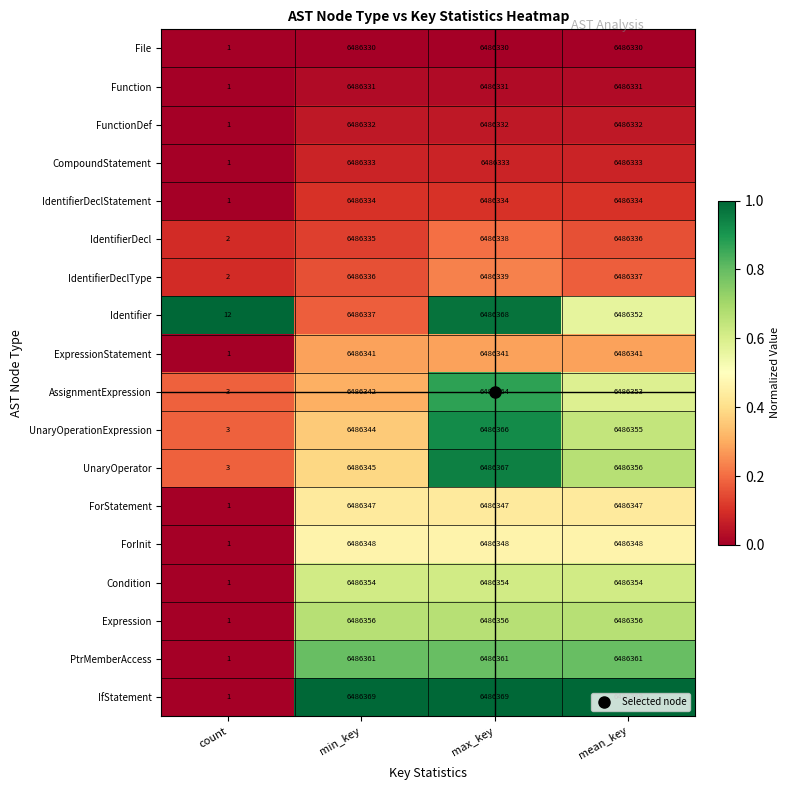

What is the maximum value for CompoundStatement?

6486333